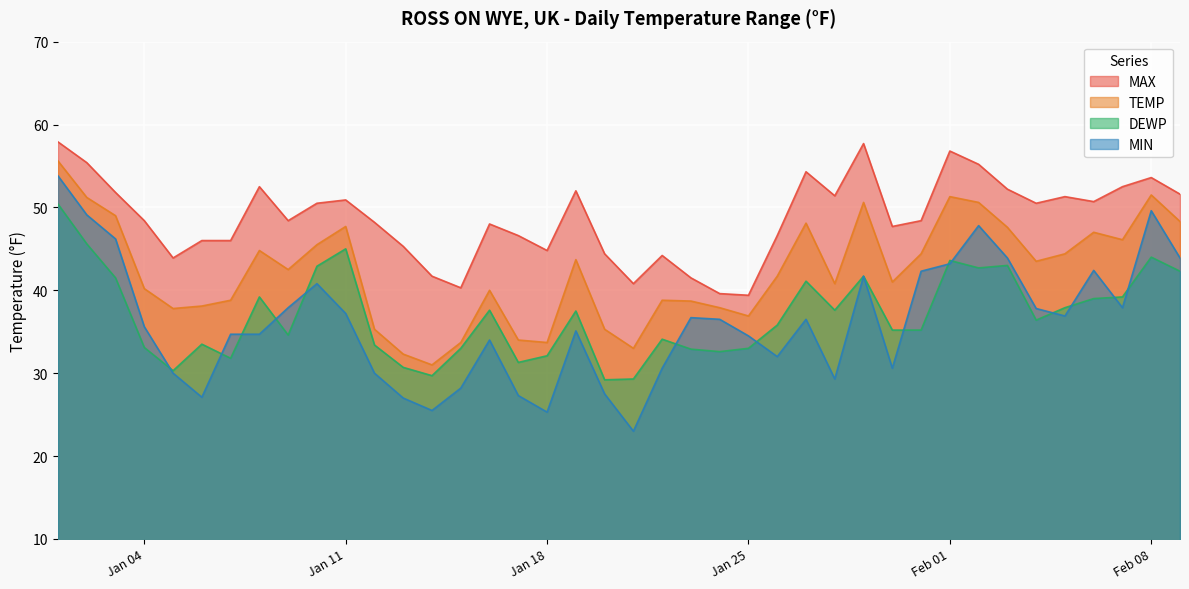

What is the average value of the TEMP series?

42.3